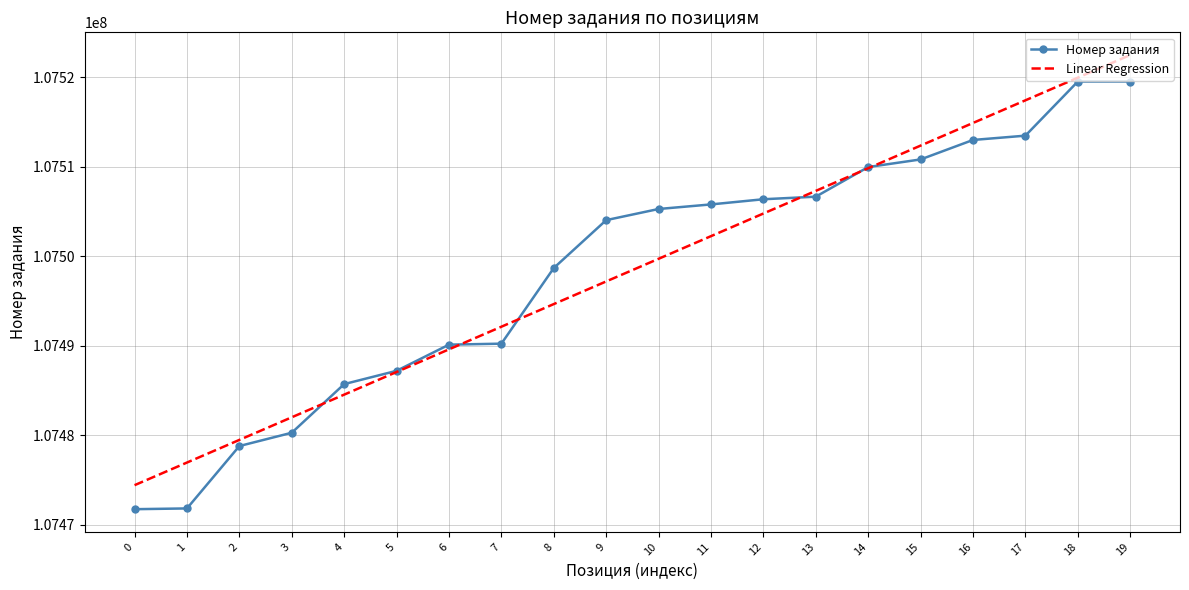

What is the total value across all series at 17?

215030913.8